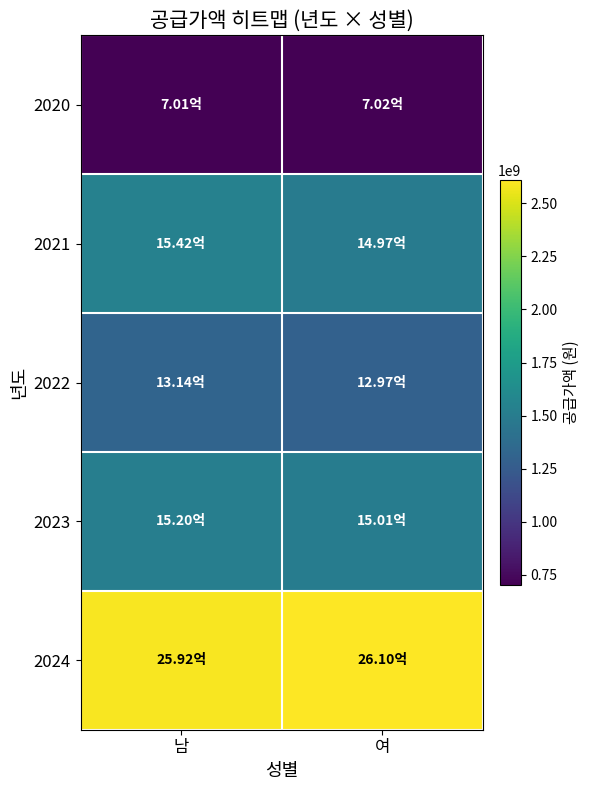

Which category has the highest value across all series?

여